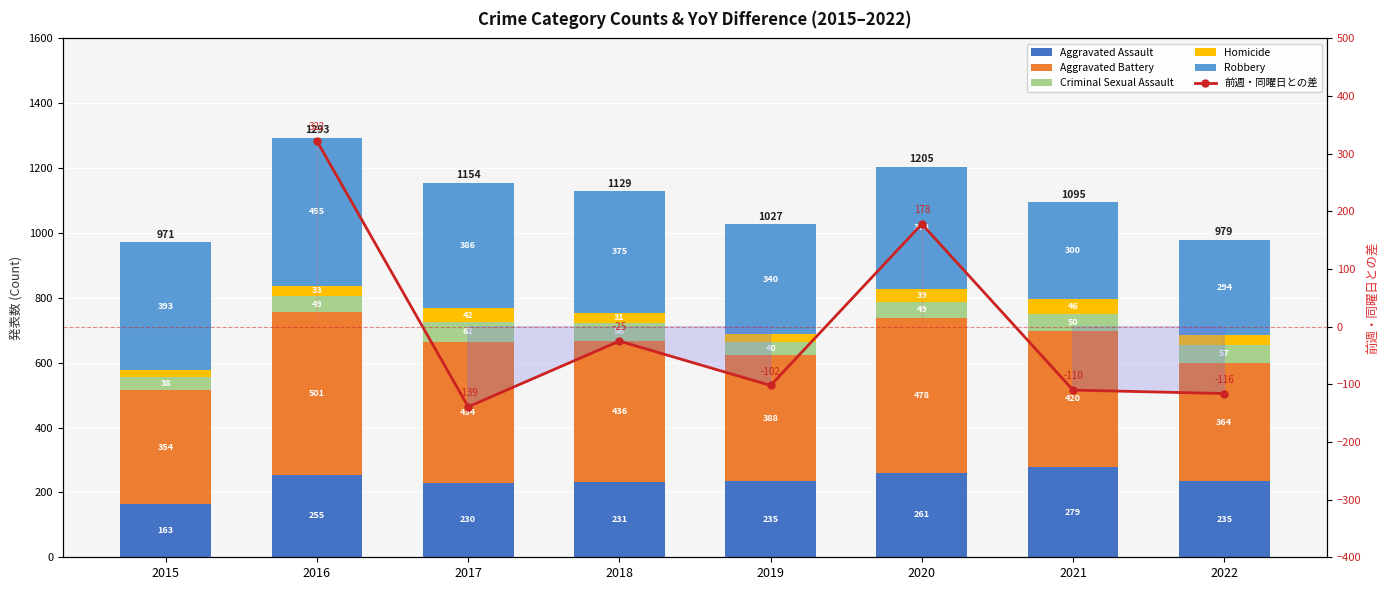

What is the sum of all Robbery values?

2921